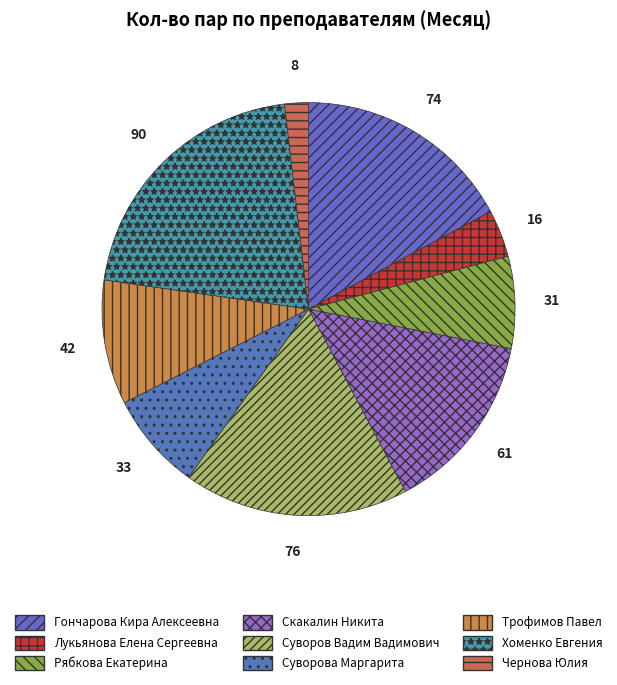

How many segments does this pie chart have?

9